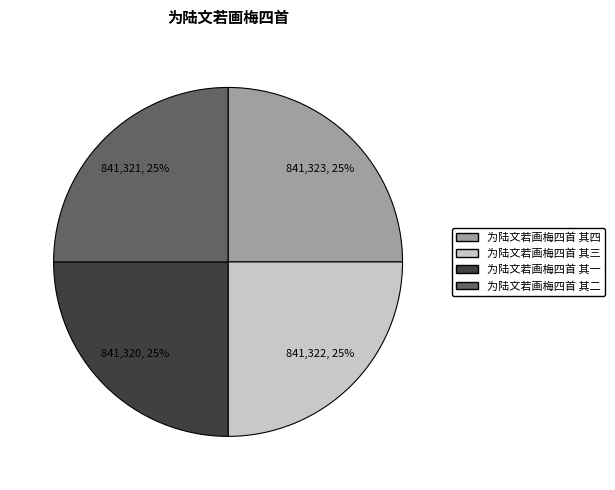

Does any single category account for the majority?

No